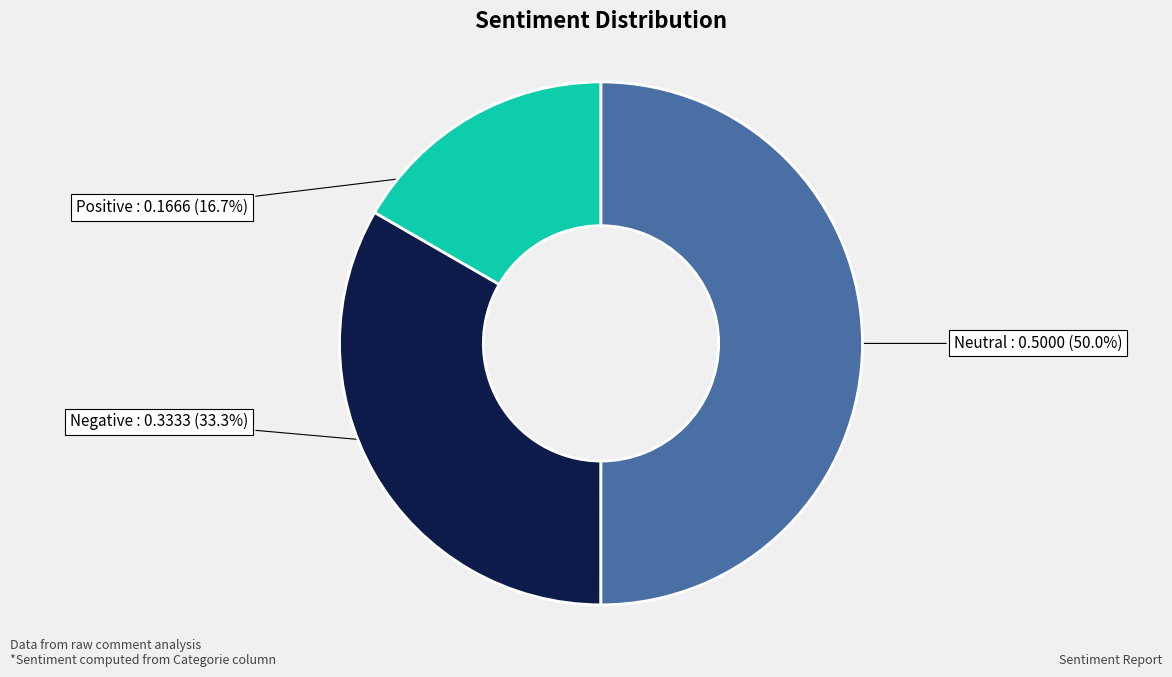

Between Negative and Positive, which is larger?

Negative